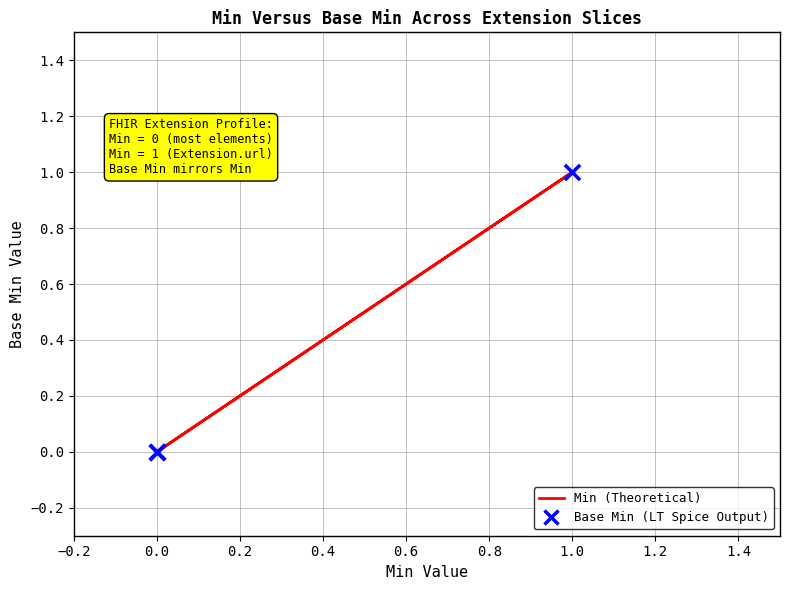

Is the value of Base Min (LT Spice Output) at 0.0 greater than the value of Min (Theoretical) at 0.0?

No